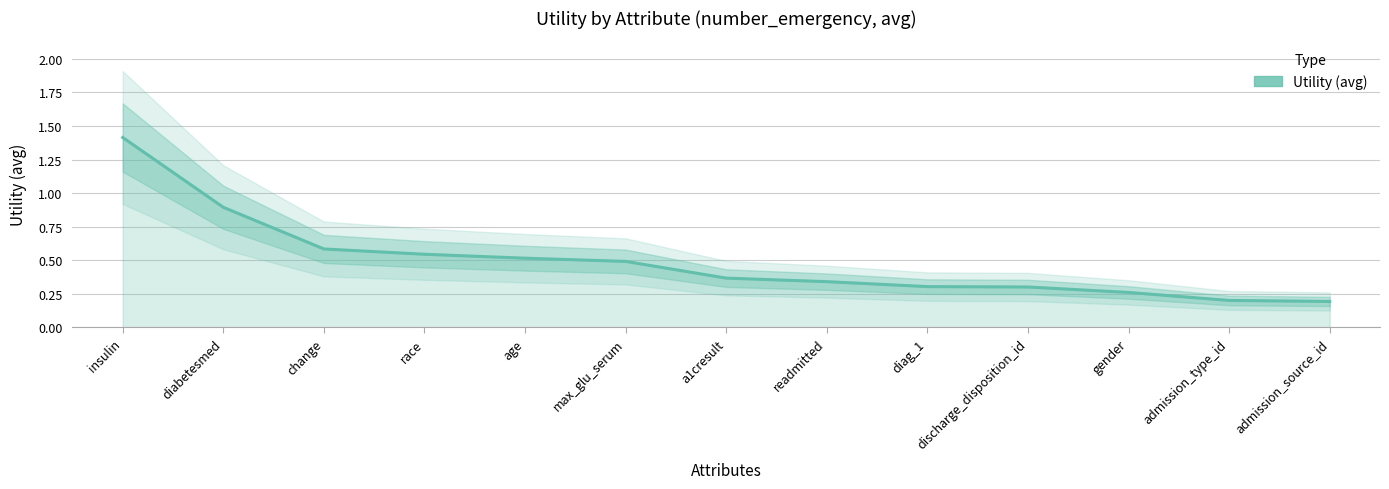

Reading right to left, what are all the values shown in this chart?

admission_source_id=0.2	admission_type_id=0.2	gender=0.3	discharge_disposition_id=0.3	diag_1=0.3	readmitted=0.3	a1cresult=0.4	max_glu_serum=0.5	age=0.5	race=0.5	change=0.6	diabetesmed=0.9	insulin=1.4